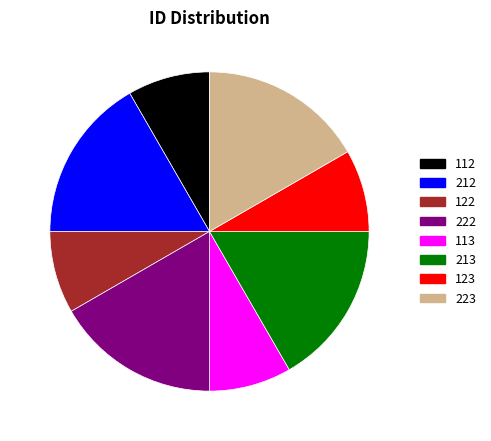

Is the sum of 113 and 222 greater than half?

No